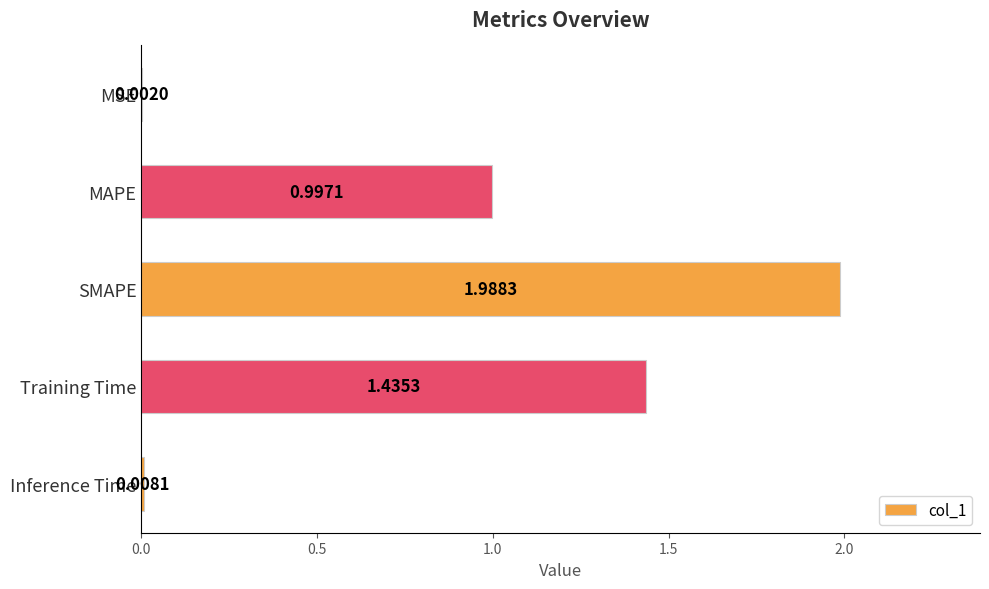

What is the change in value from SMAPE to Training Time?

-0.6